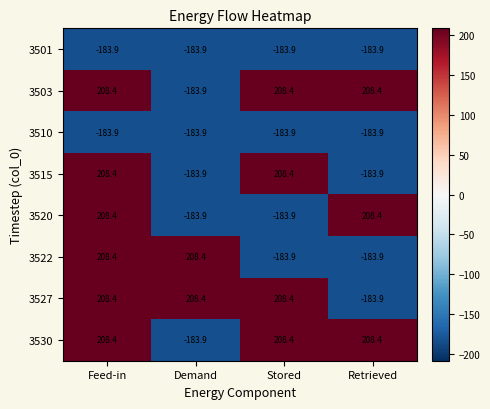

What is the difference between the highest and lowest values at Stored?

392.3